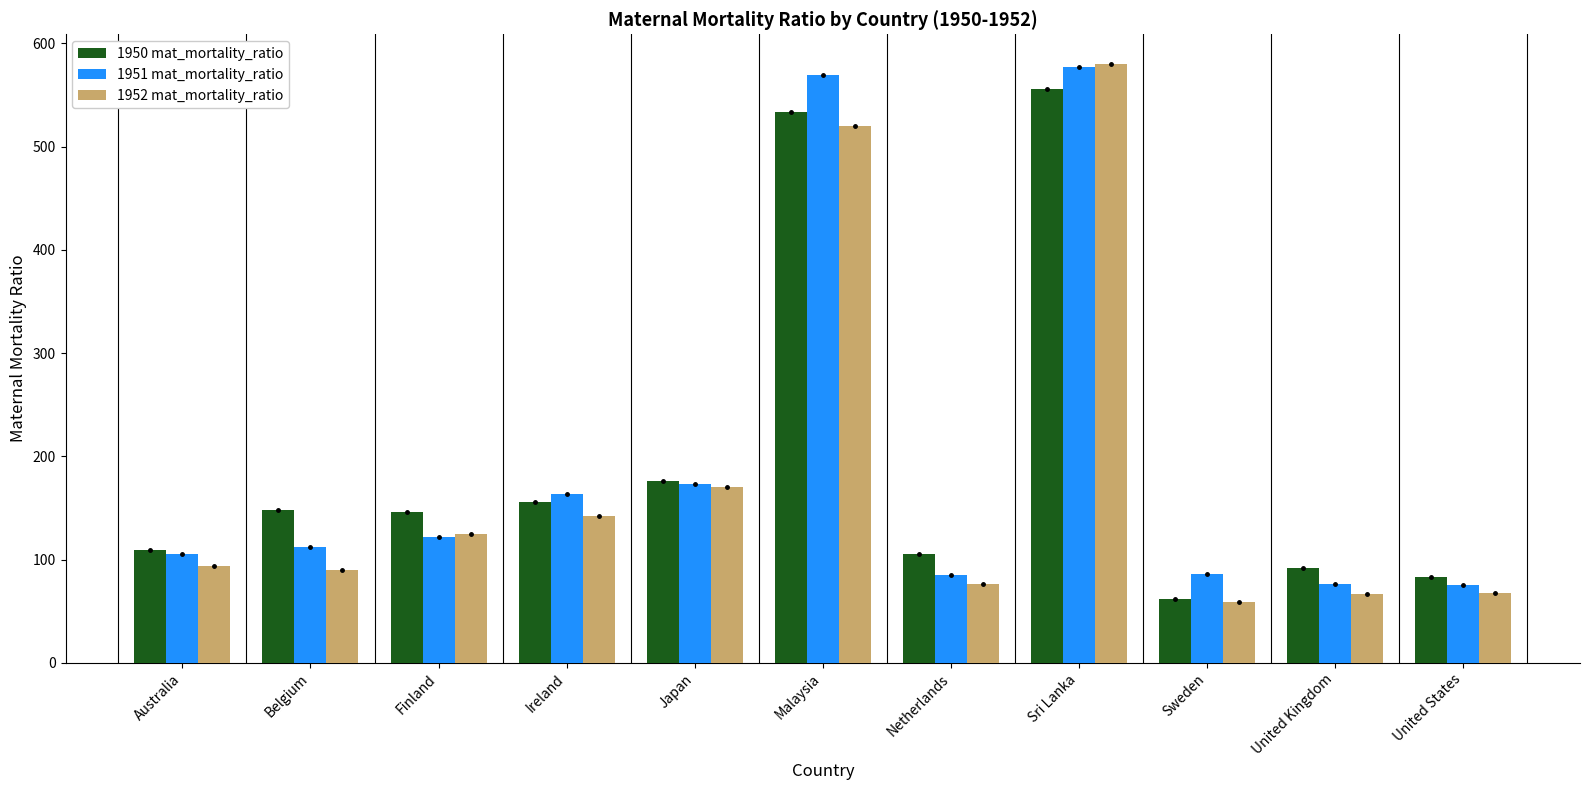

What is the smallest value displayed?

59.0